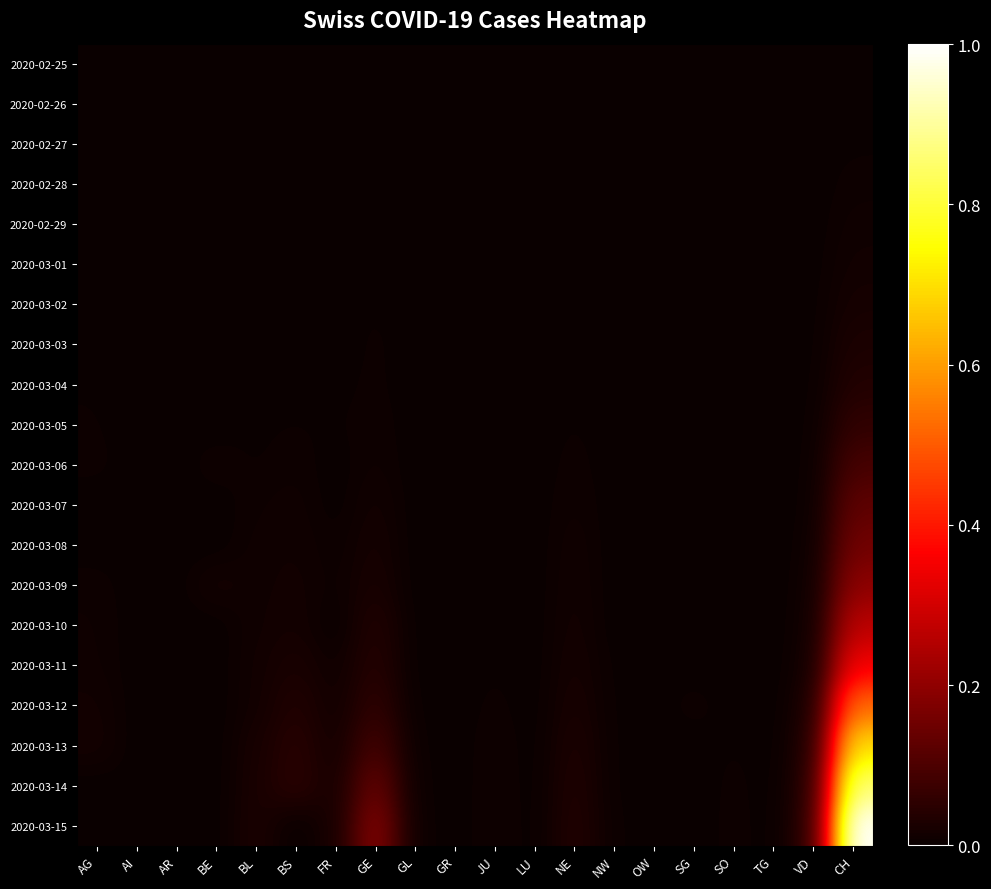

What is the total value across all series at FR?

0.1